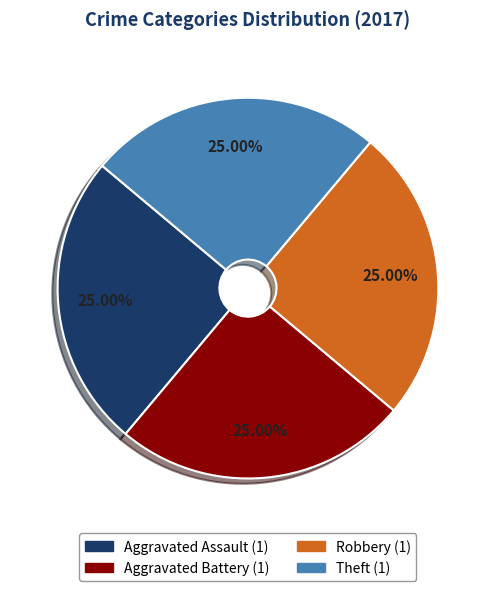

Is there a majority slice in this chart?

No